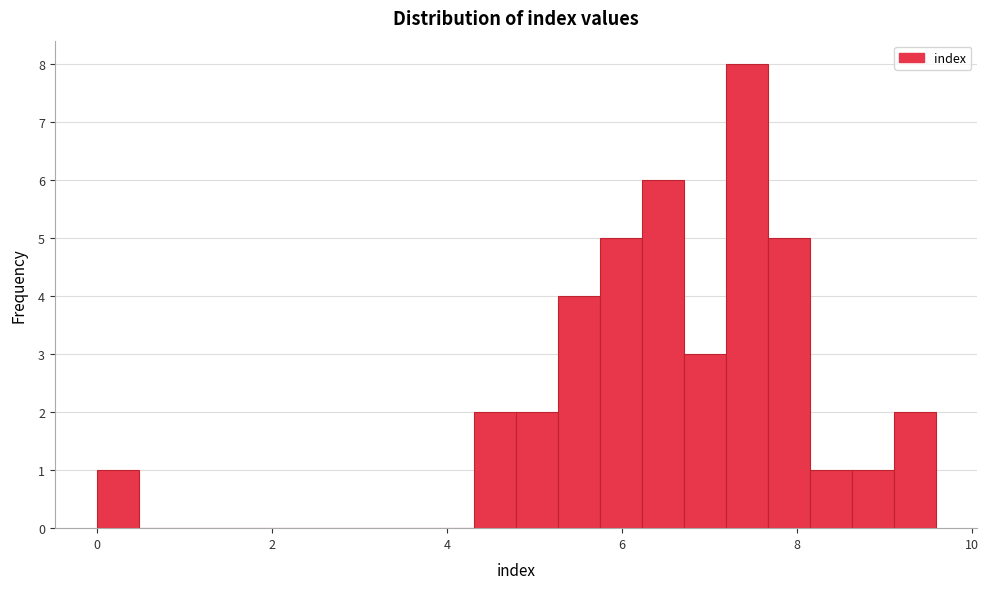

Read against the x-axis, roughly where is the centre of the tallest bar?

7.4